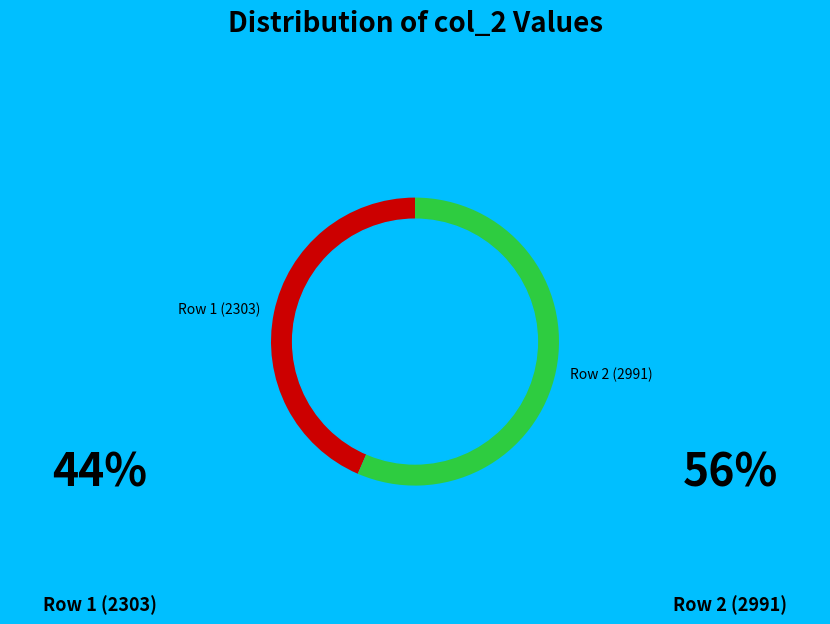

What is the largest slice in the pie chart?

Row 2 (2991)